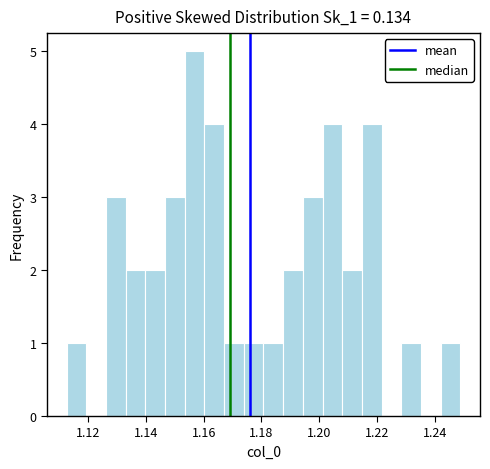

Around what value on the x-axis is the tallest bar? Give the approximate position of its centre, as read against the axis.

1.156